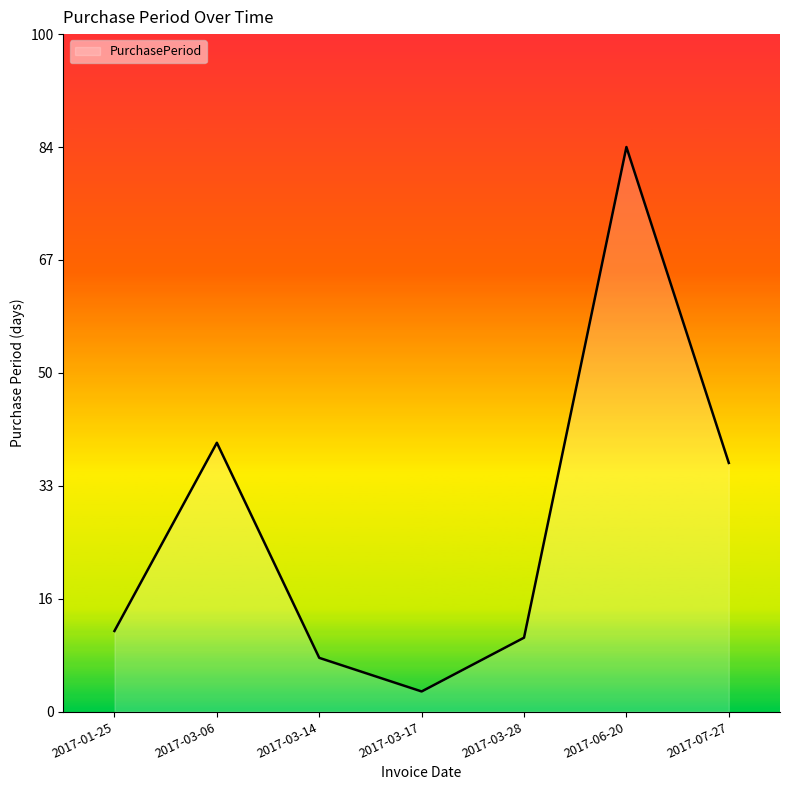

What is the ratio of the value at 2017-03-14 to the value at 2017-07-27?

0.2